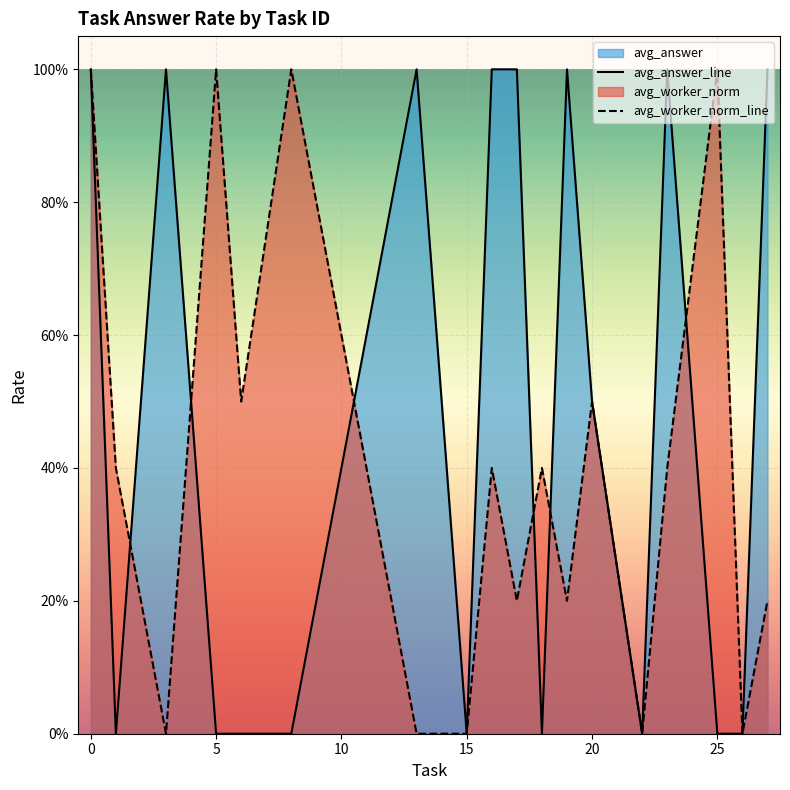

How many values in avg_worker_norm_line are above zero?

15